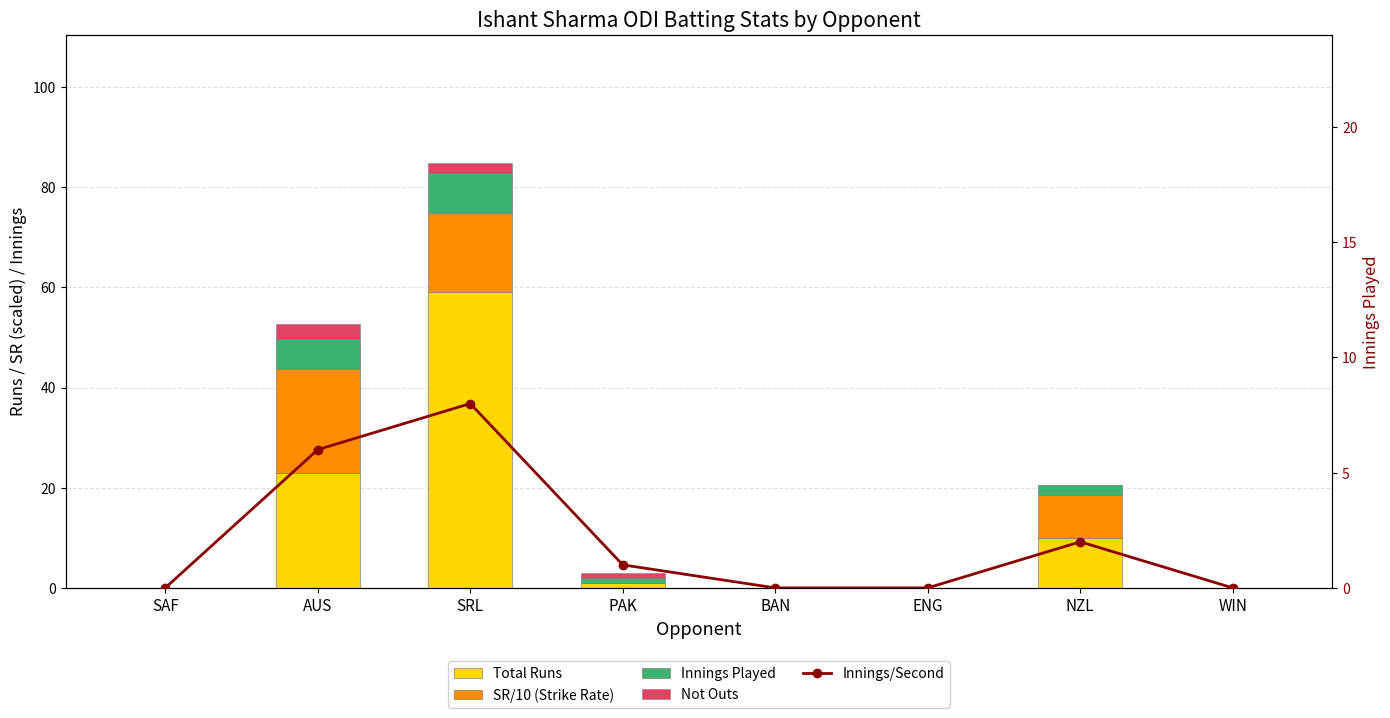

What is the label of the 6th bar from the left?

ENG